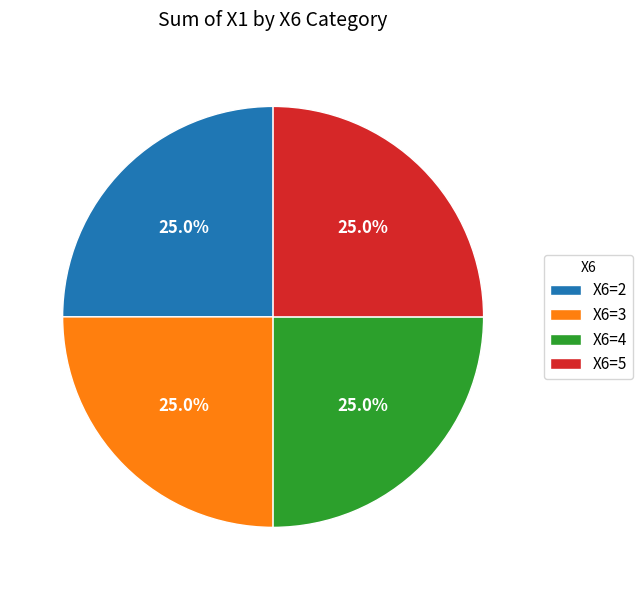

Count the number of slices in the pie.

4